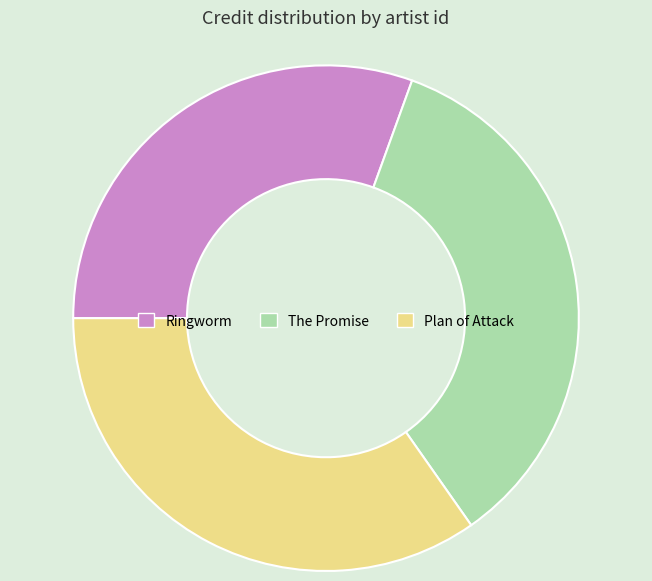

Which category has the smallest portion of the pie?

Ringworm